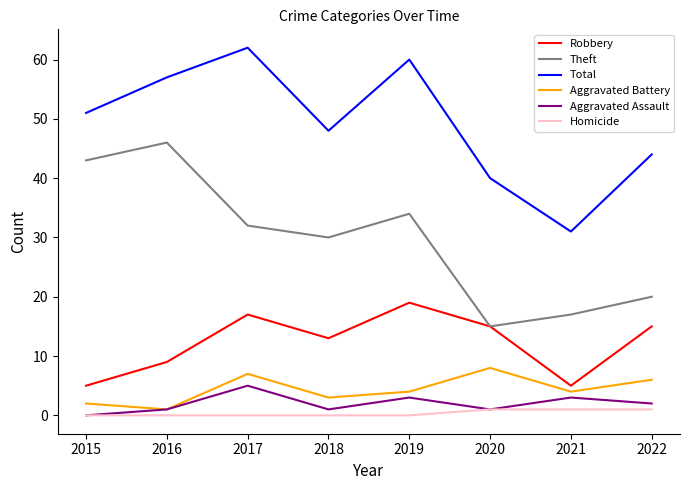

Which series has the largest total across all categories?

Total